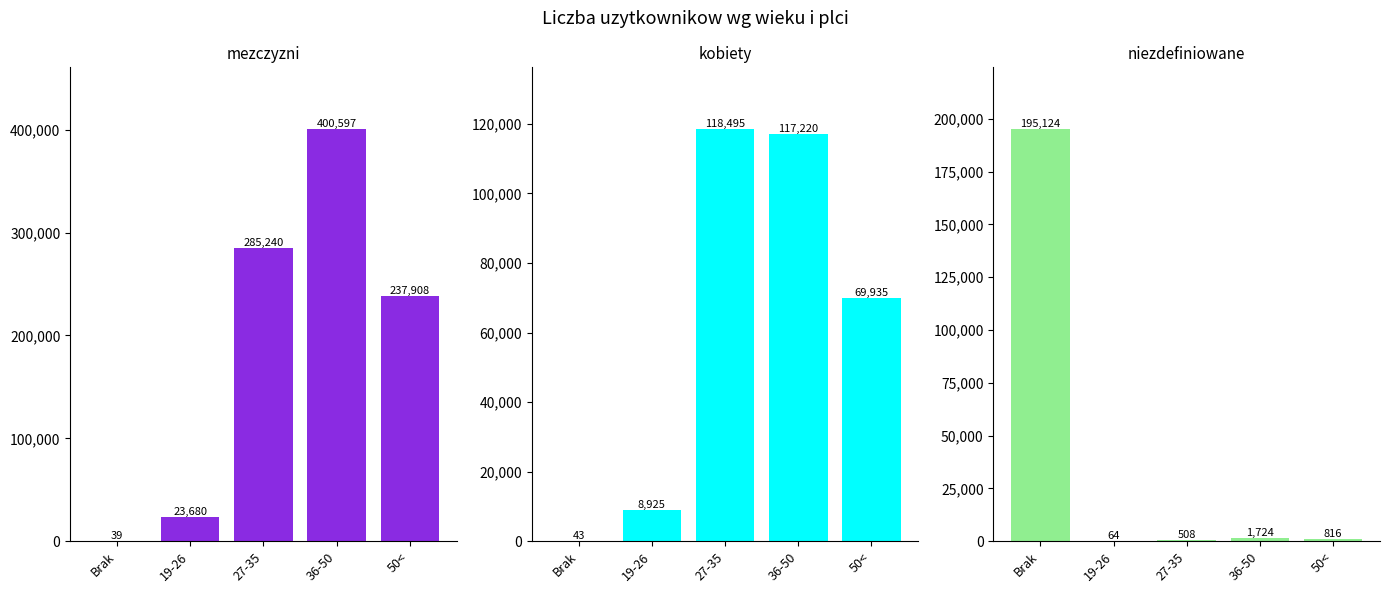

Reading left to right, transcribe all the data shown in this chart.

mezczyzni: 39	23680	285240	400597	237908
kobiety: 43	8925	118495	117220	69935
niezdefiniowane: 195124	64	508	1724	816